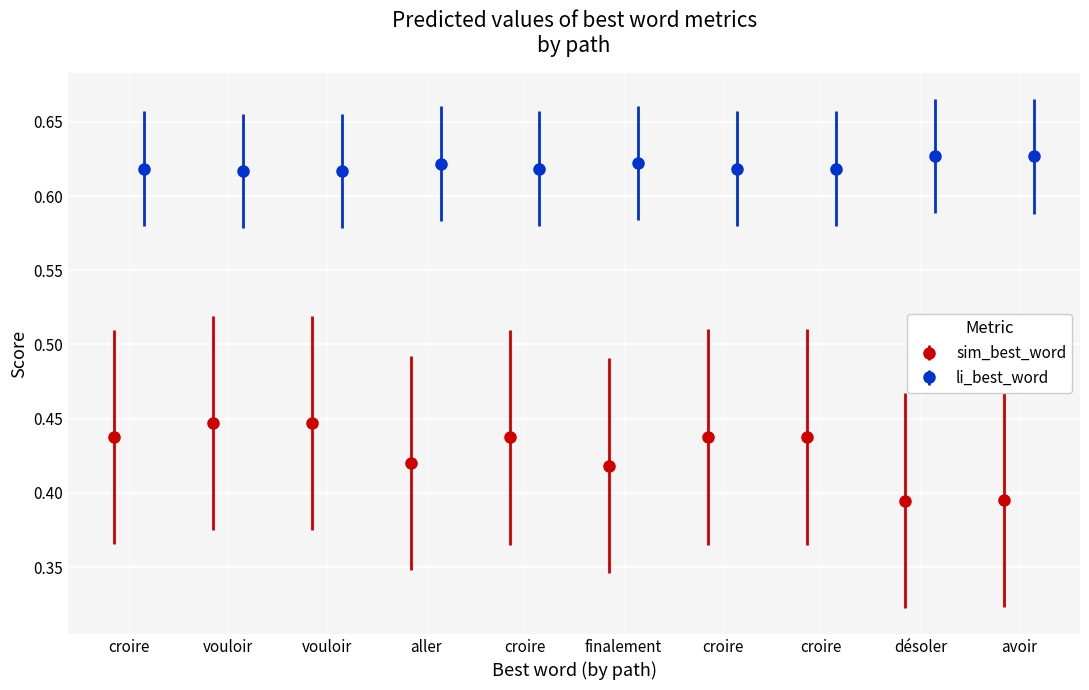

True or false: sim_best_word has more than 0 points higher than both neighbors.

True